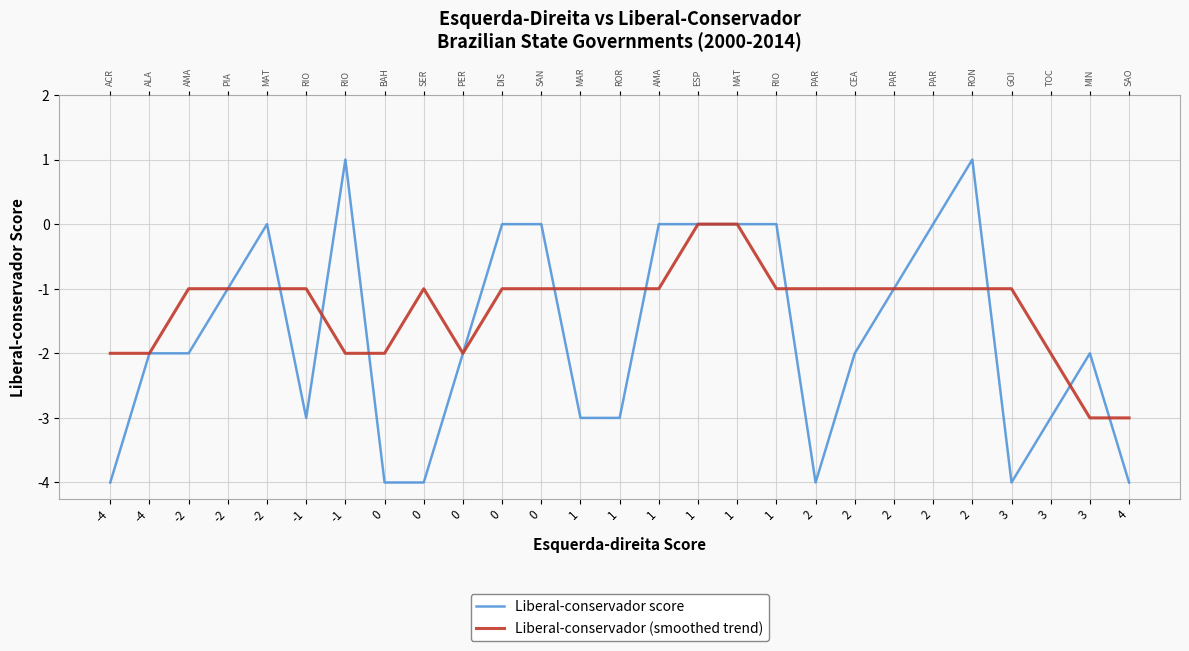

True or false: Liberal-conservador (smoothed trend) has a value of -1 at 0.

True